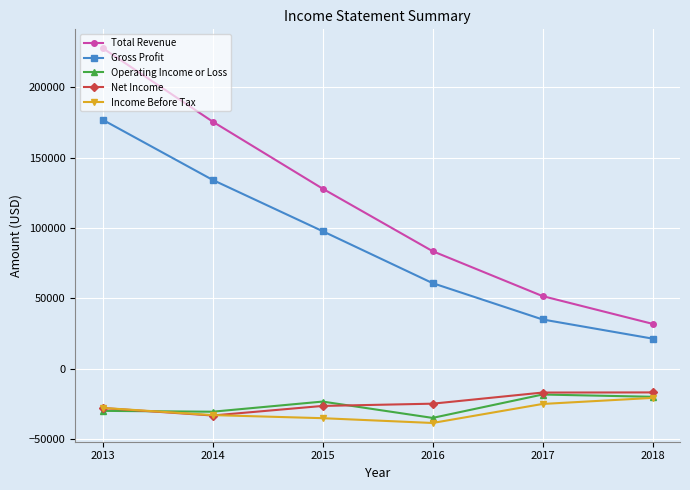

The Total Revenue series shows 175600 at 2014. True or false?

True